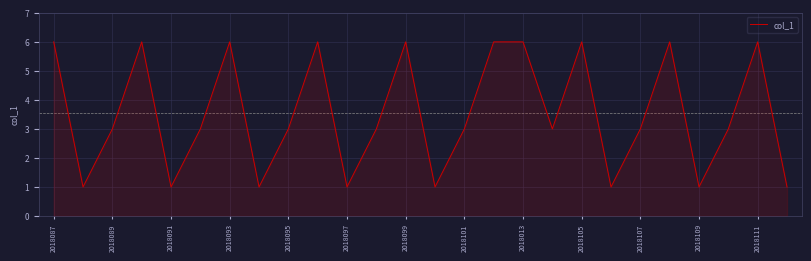

What is the maximum value shown in the chart?

6